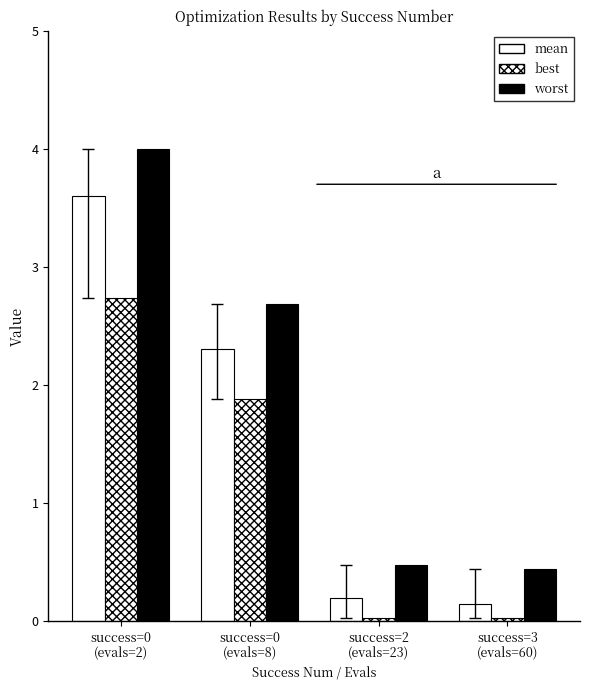

How many data points in worst are less than 2?

2